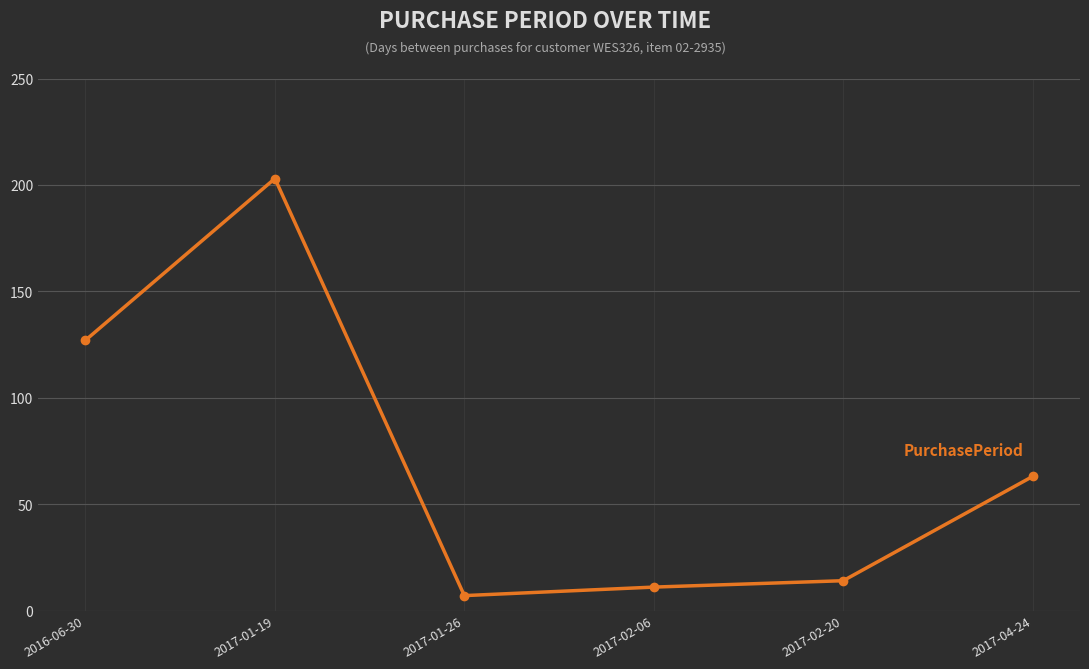

What position from the right is 2017-01-19?

5